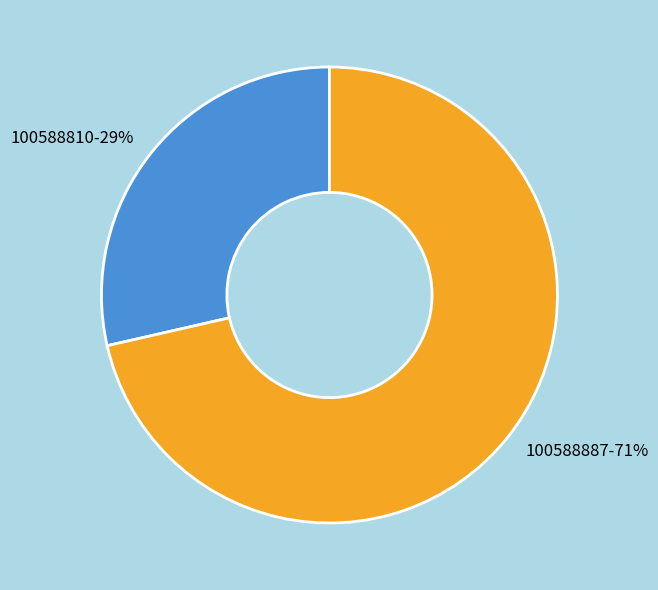

What percentage is the 100588887 slice, to the nearest percent?

71%